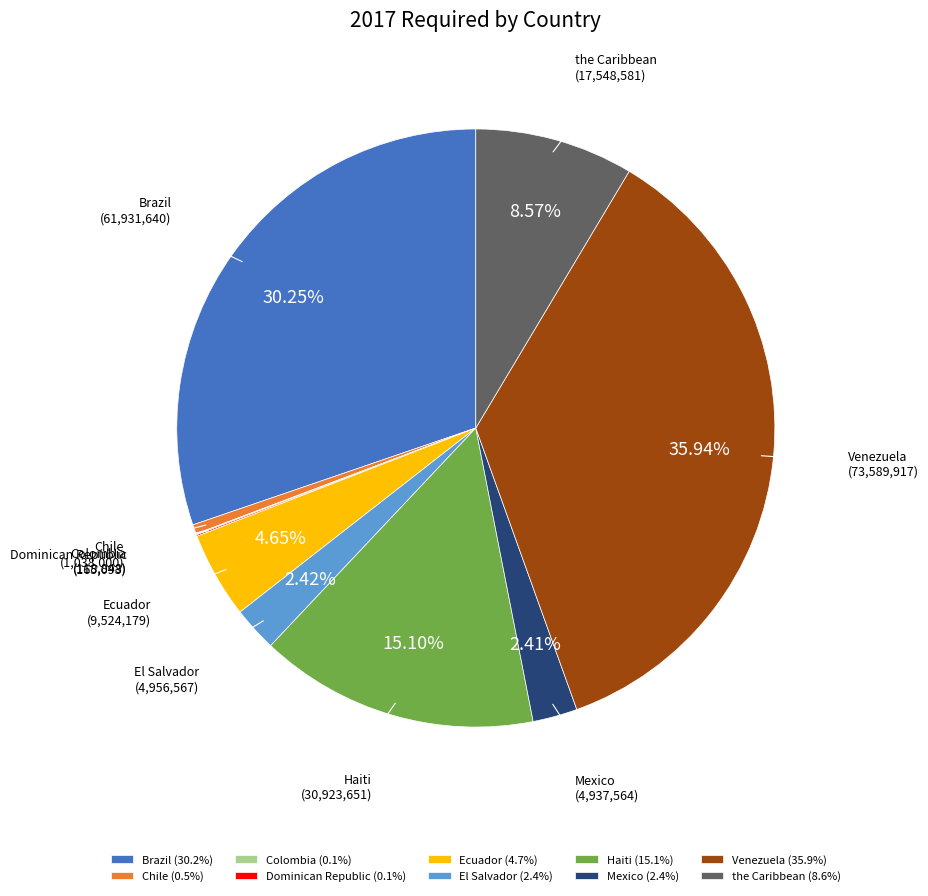

To the nearest percent, what is the combined percentage of El Salvador and Venezuela?

38%